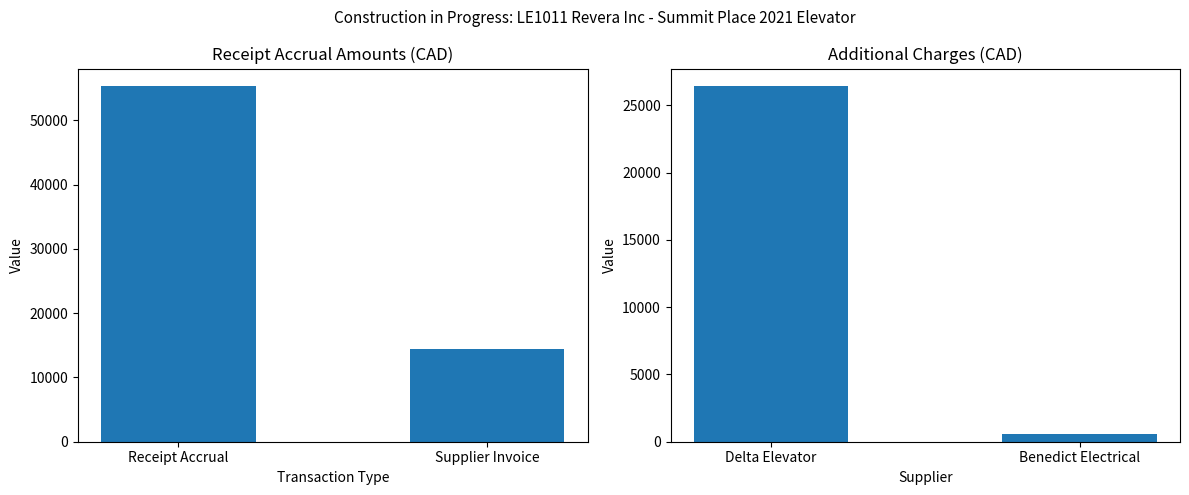

Where does the data first go above 26419?

Delta Elevator